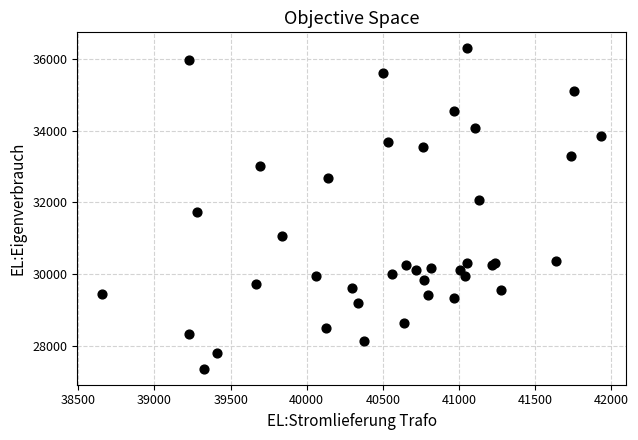

What Y value in the scatter plot is closest to 31824?

31717